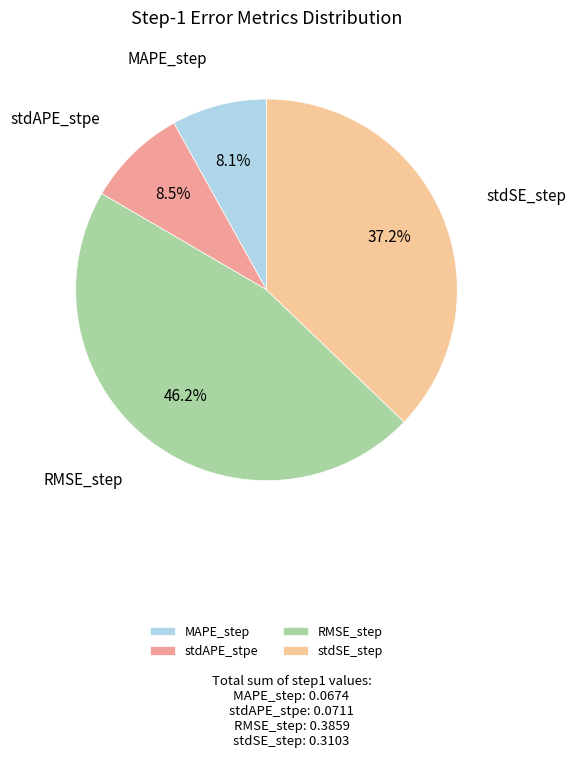

Combined, what portion of the pie is MAPE_step and stdAPE_stpe?

16.6%